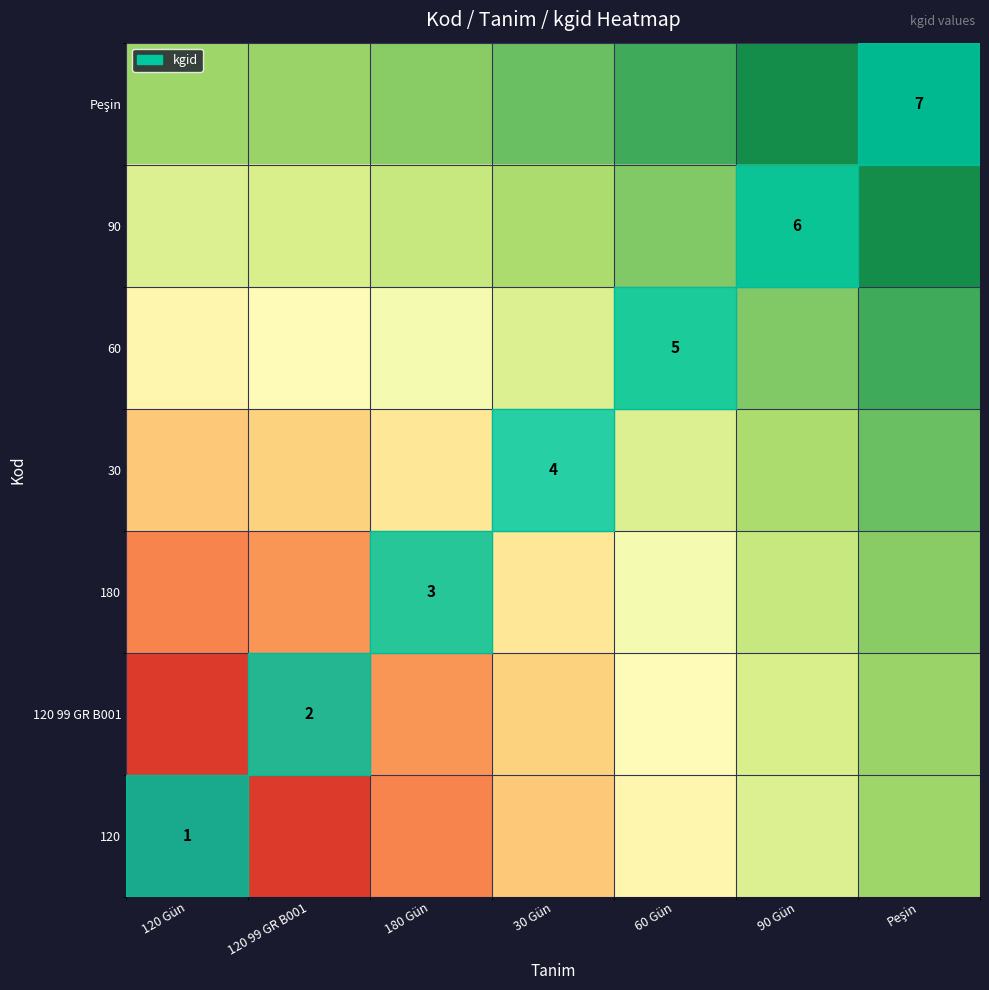

What is the difference between the highest and lowest values at 120 99 GR B001?

0.6